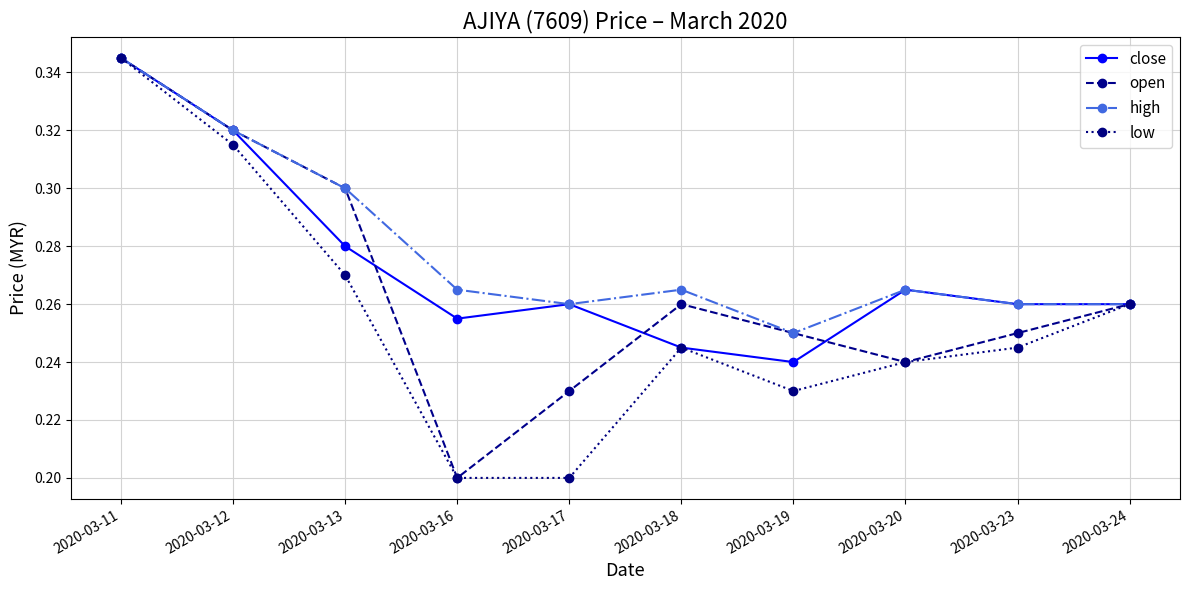

Which category has the highest value in the open series?

2020-03-11